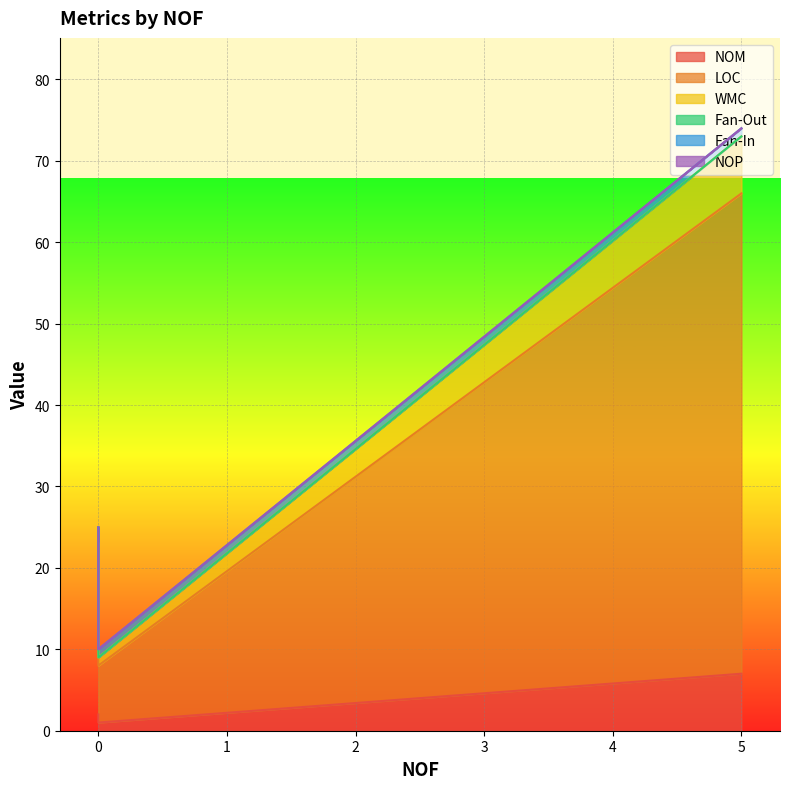

Which series has the widest spread of values?

LOC